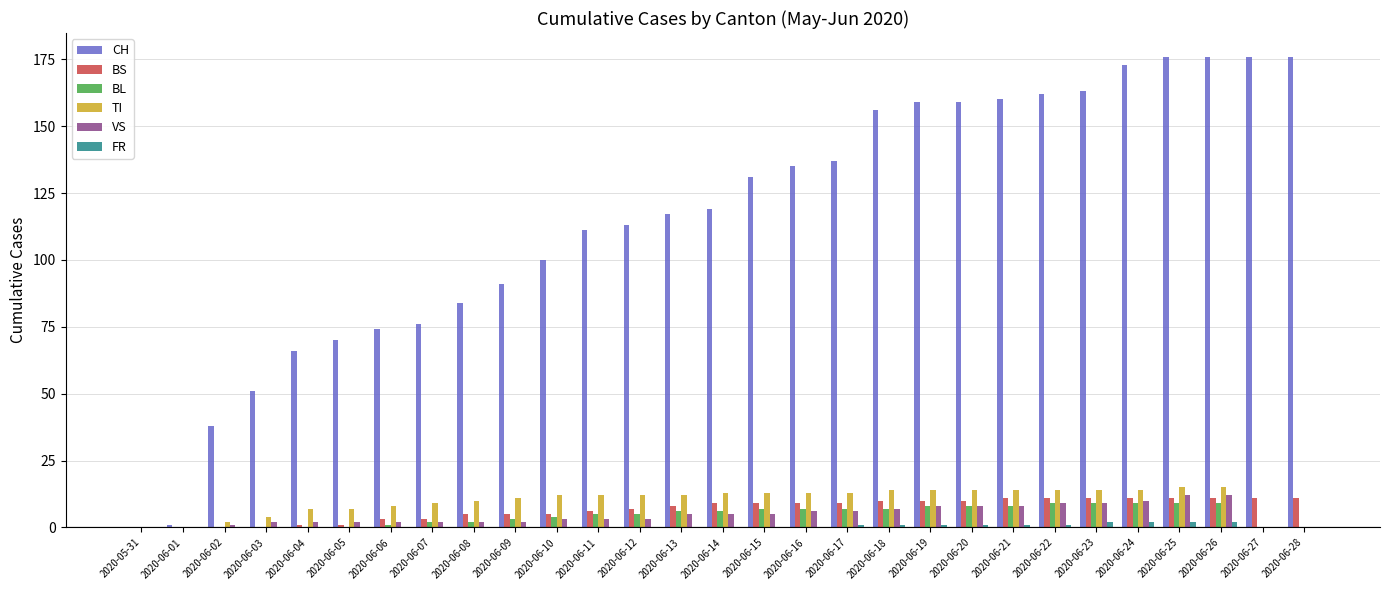

Are the bars horizontal?

No